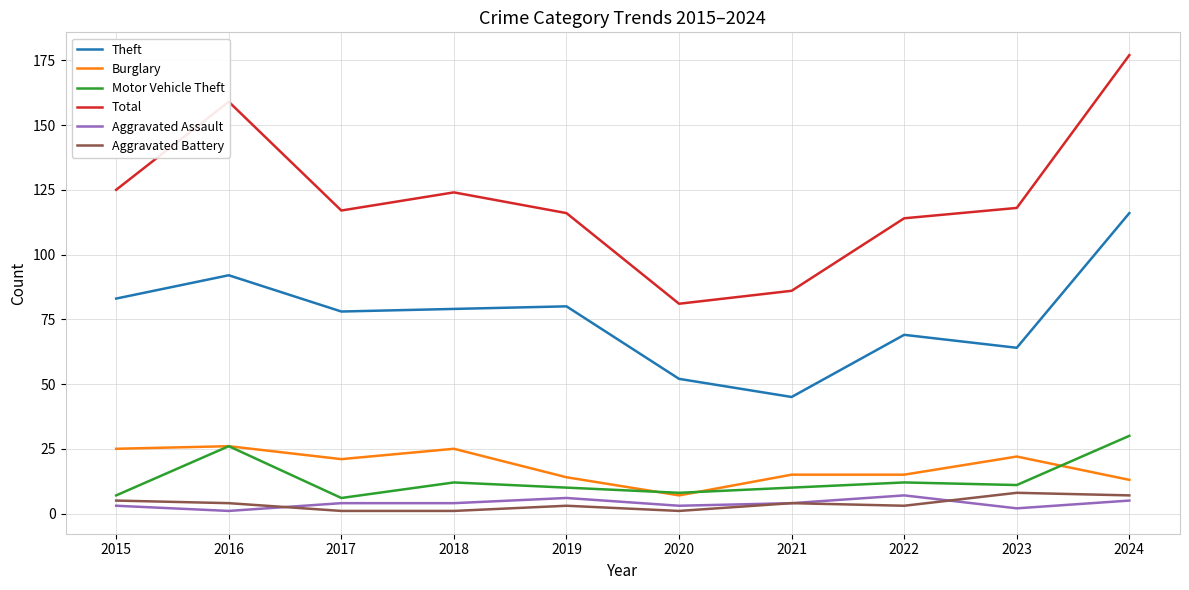

What is the spread (max minus min) of values at 2016?

158